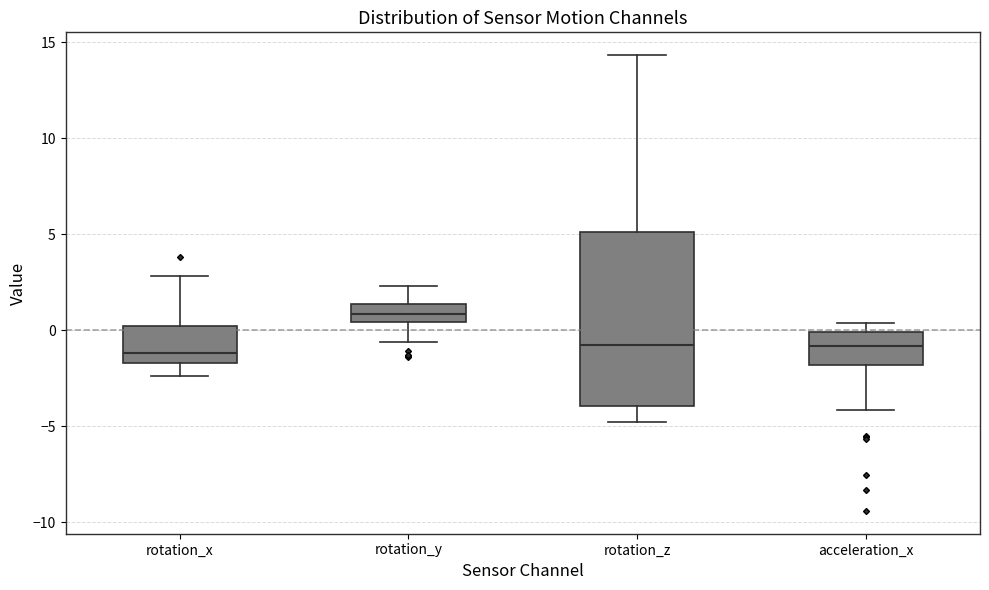

Where is the upper edge of the box for rotation_x on the y-axis? The values are not printed on the chart, so give them approximately, as read against the axis.

0.0